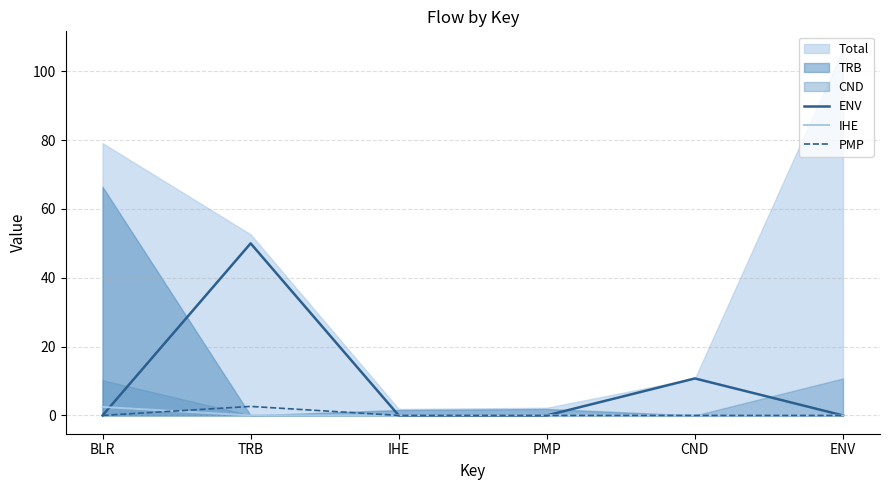

List the labels in order of PMP value, largest first.

TRB, BLR, IHE, PMP, CND, ENV